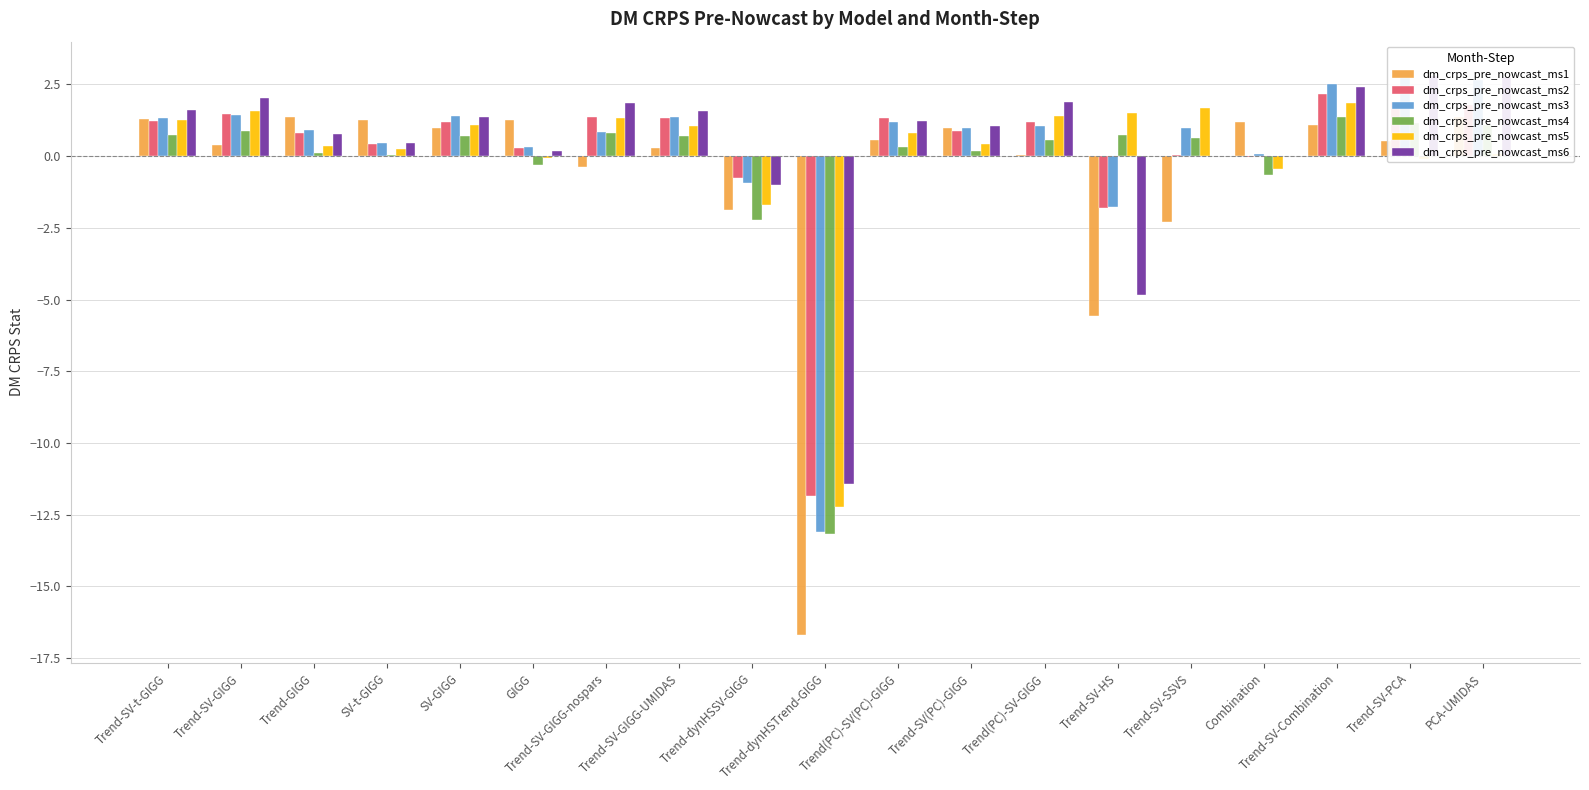

Which has a higher value, Trend(PC)-SV-GIGG or Trend-SV-t-GIGG?

Trend-SV-t-GIGG